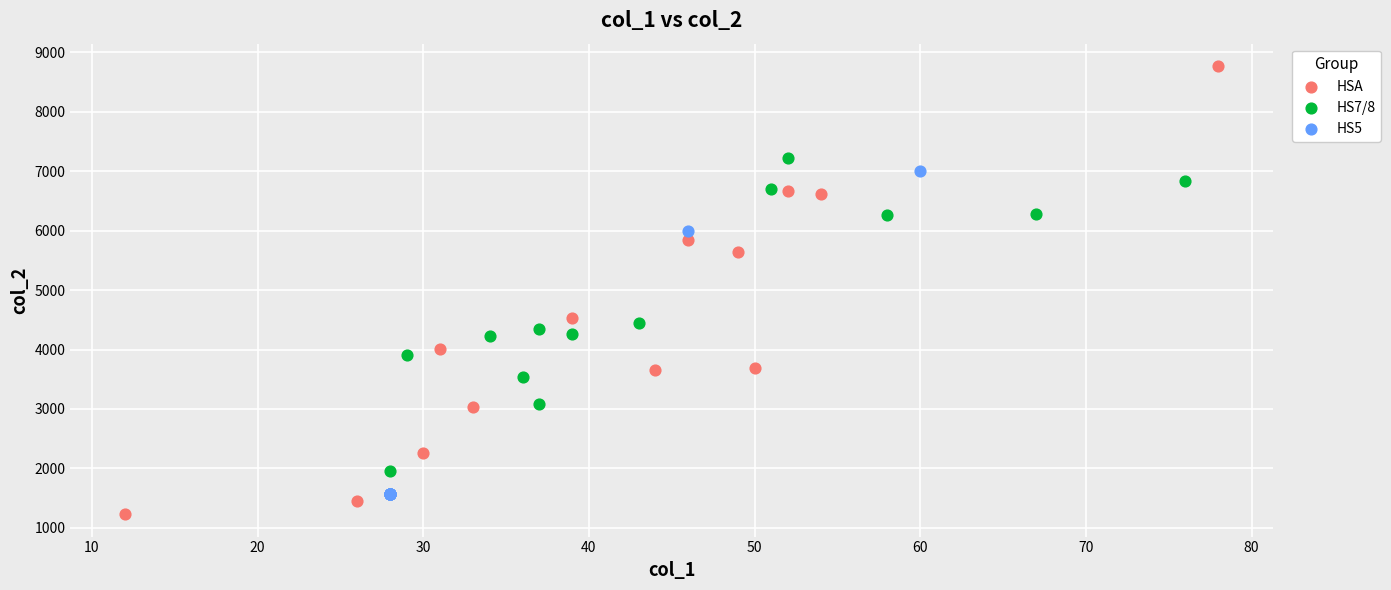

Which series contains the lowest Y value?

HSA